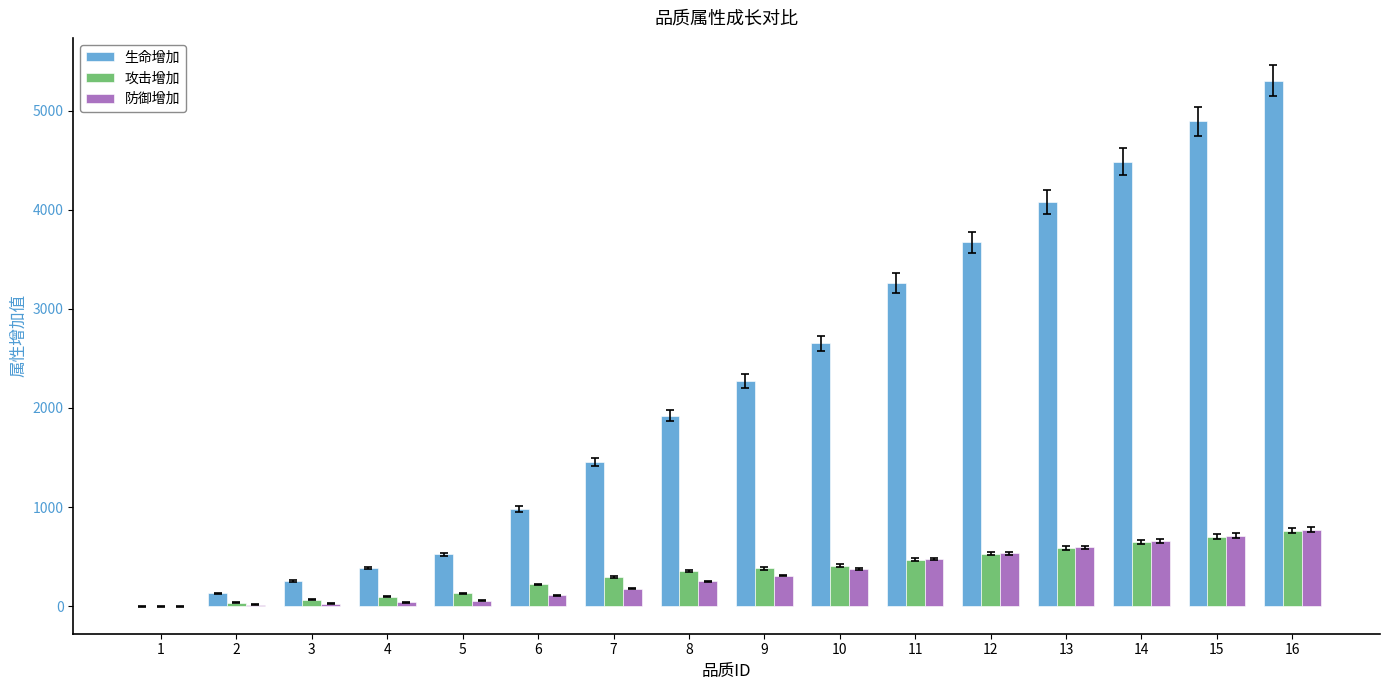

How many values in 生命增加 are above zero?

15